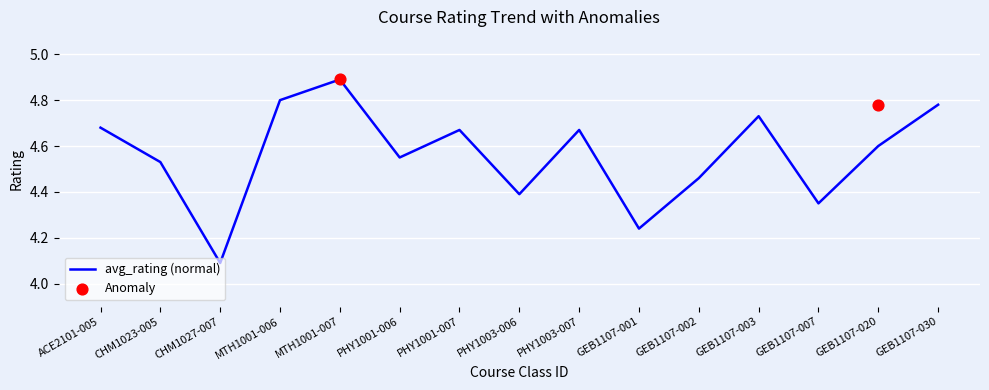

Which has a higher value, MTH1001-007 or GEB1107-002?

MTH1001-007